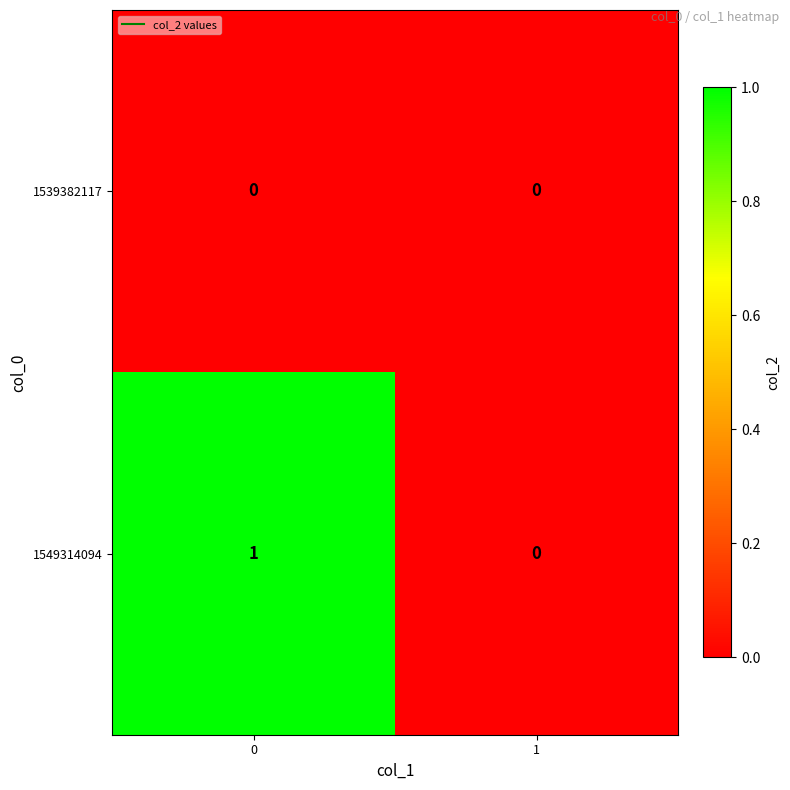

Reading left to right, what are all the values shown in this chart?

1539382117: 0	0
1549314094: 1	0